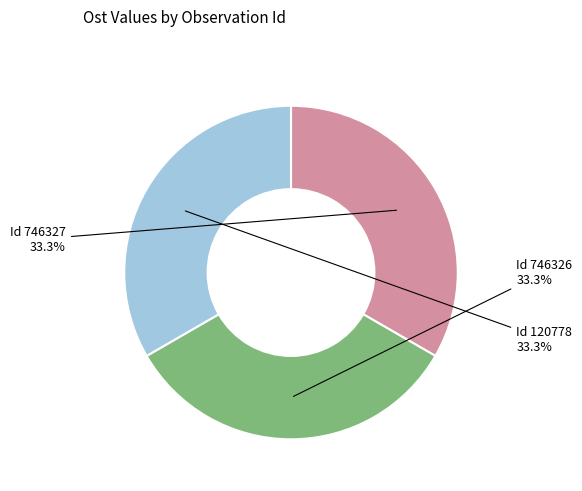

Is there any slice that represents more than half of the pie?

No